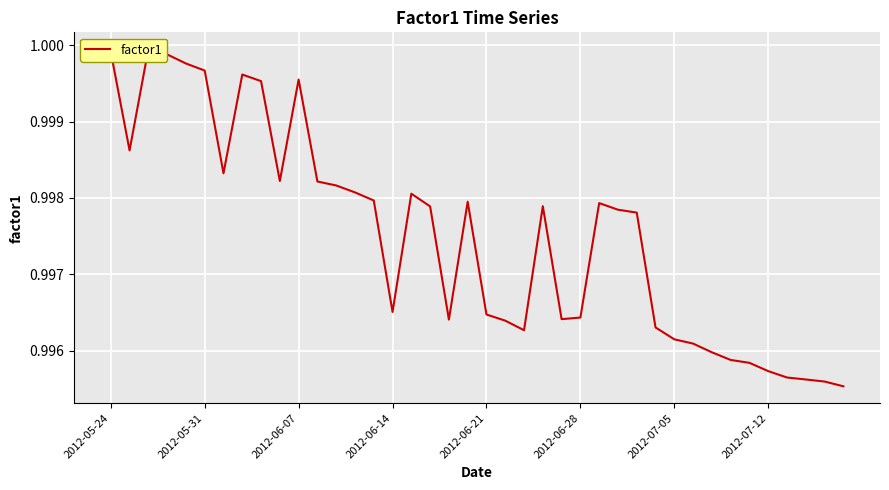

The chart shows a value of 1.0 at 29. True or false?

True